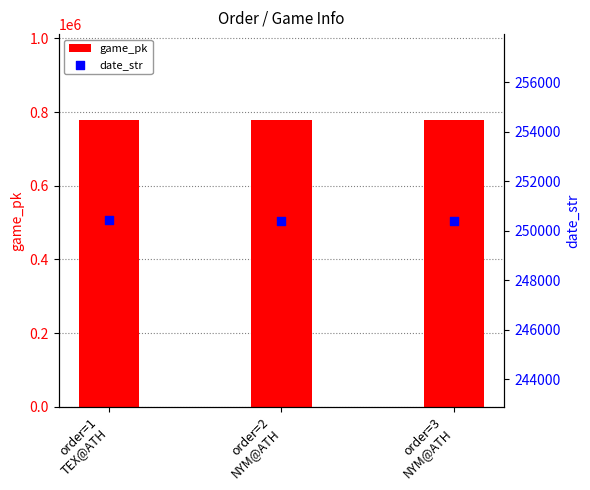

Is the value of game_pk at order=1
TEX@ATH greater than the value of date_str at order=2
NYM@ATH?

Yes